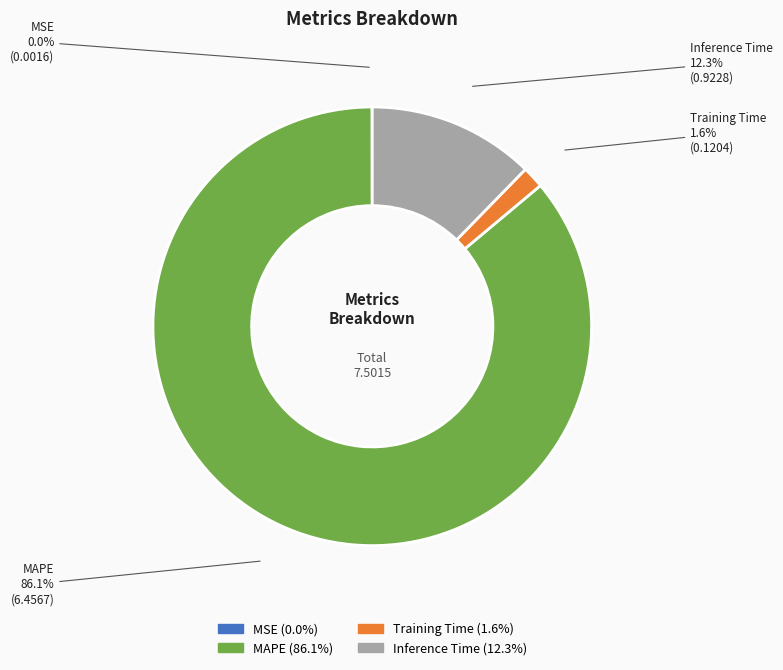

Which category has the biggest portion of the pie?

MAPE